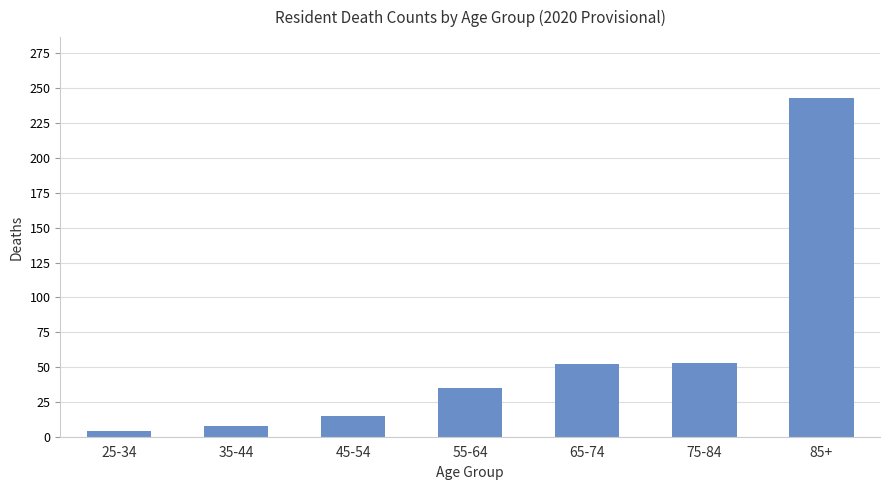

At which category does the chart reach its peak across all series?

85+